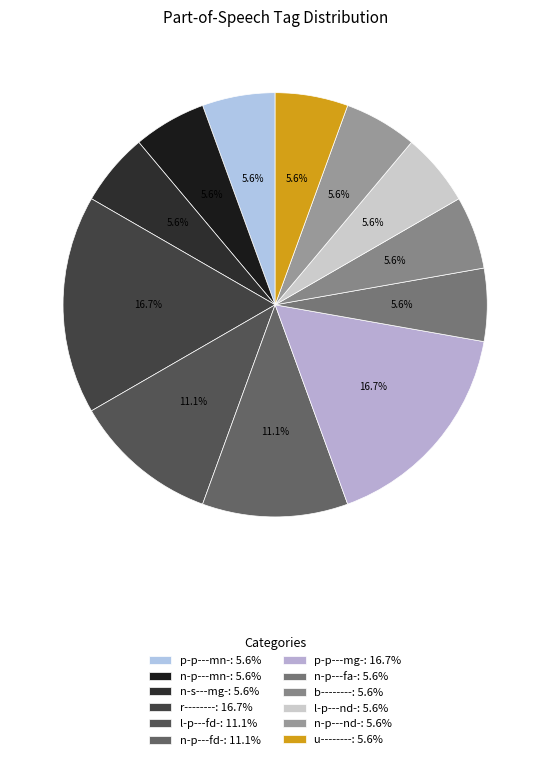

What percentage is the p-p---mn- slice, to the nearest percent?

6%